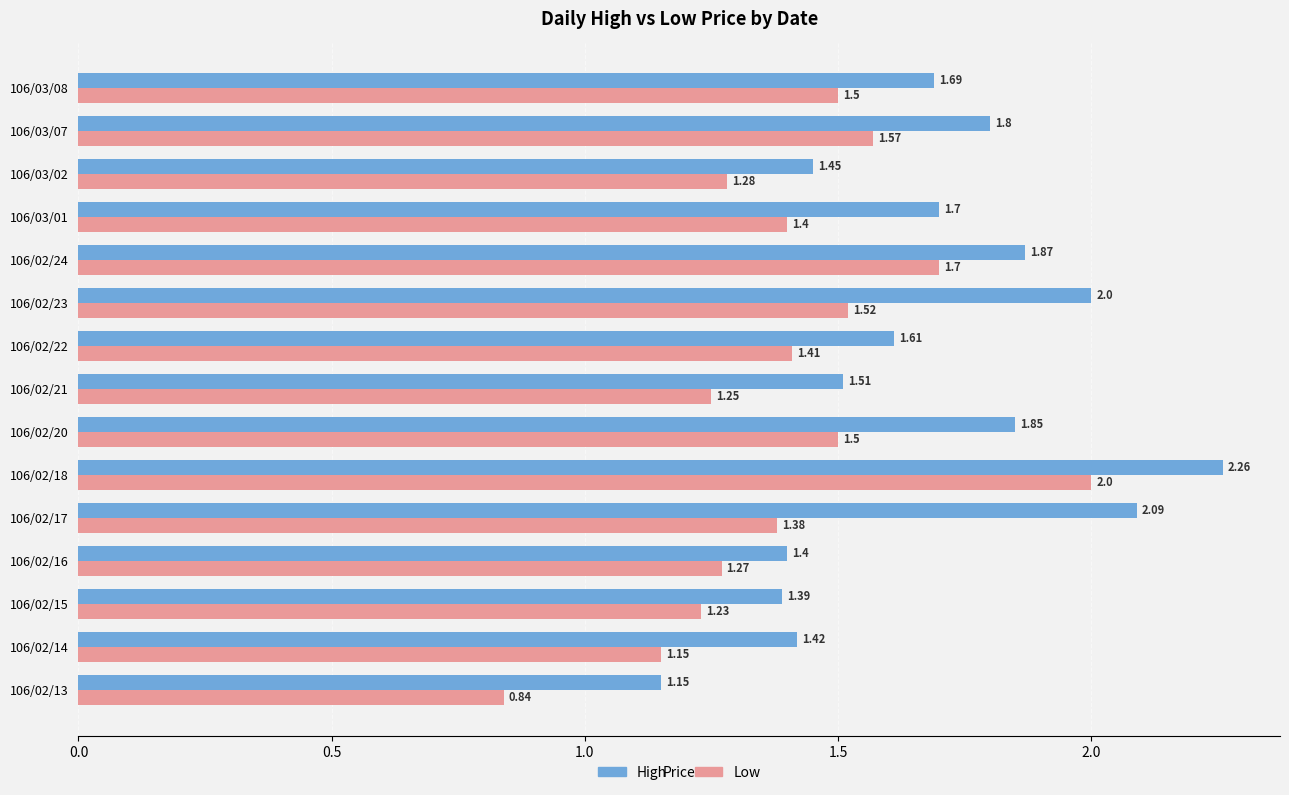

What are all the series names shown in the legend?

High, Low